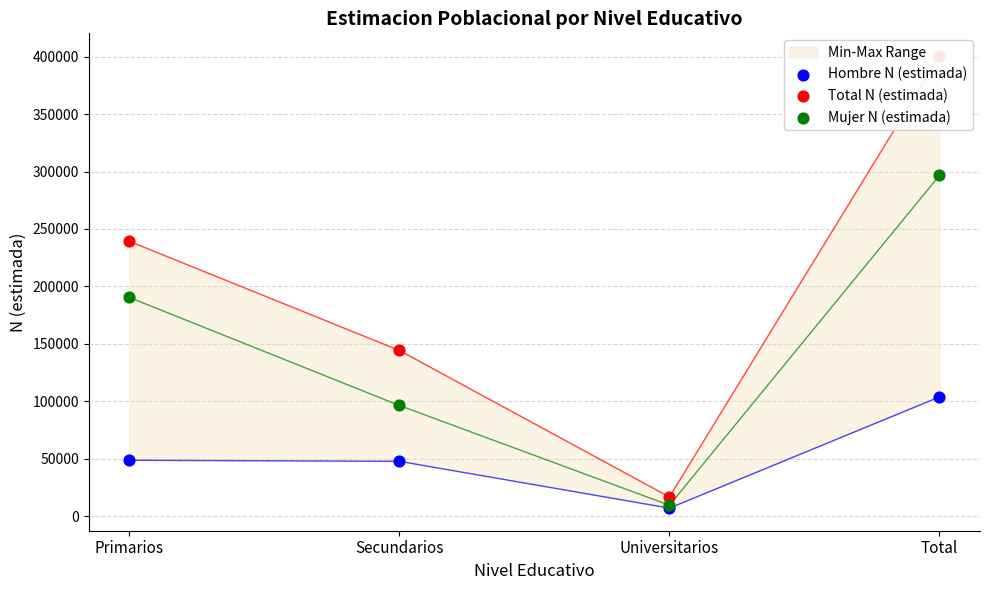

What is the total value across all series at Total?

801057